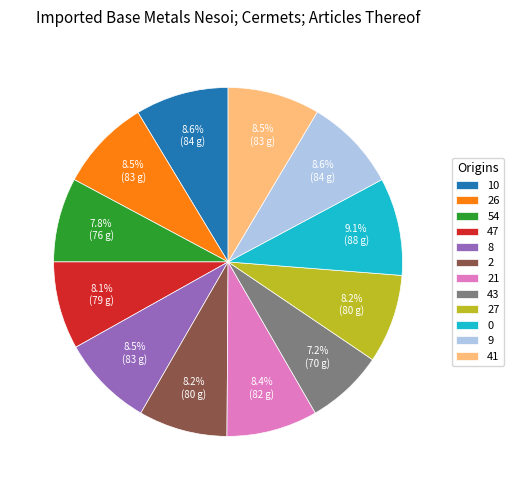

What percentage is the 0 slice, to the nearest percent?

9%